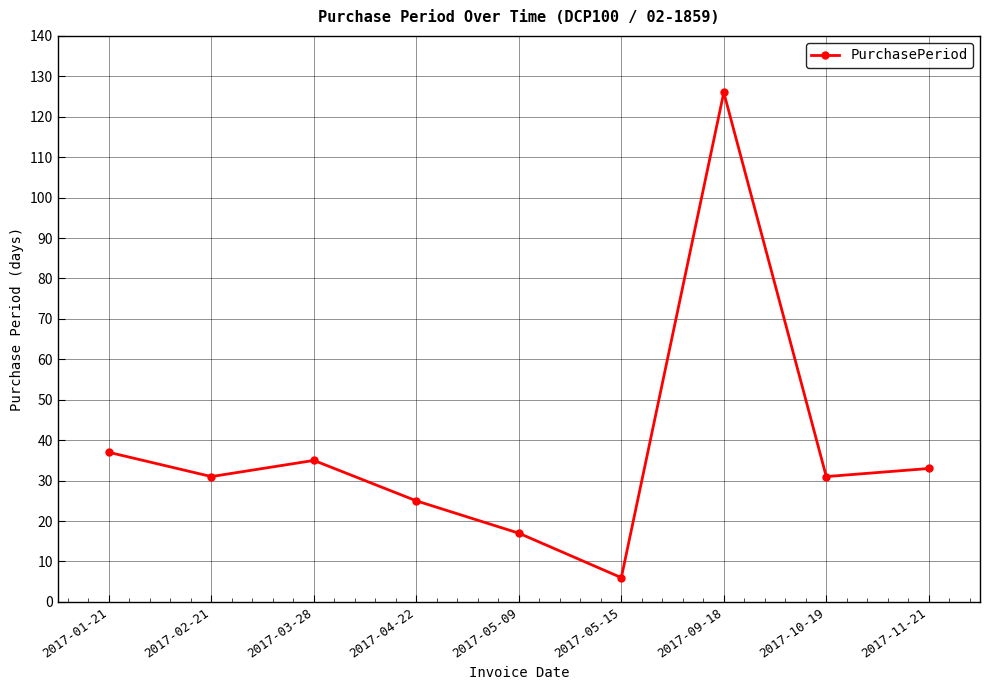

True or false: there are more than 0 points higher than both neighbors.

True